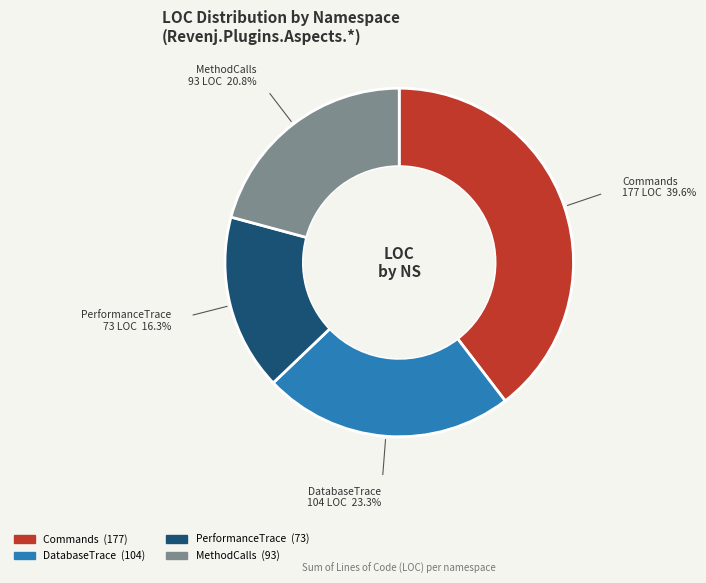

Does any single category account for the majority?

No